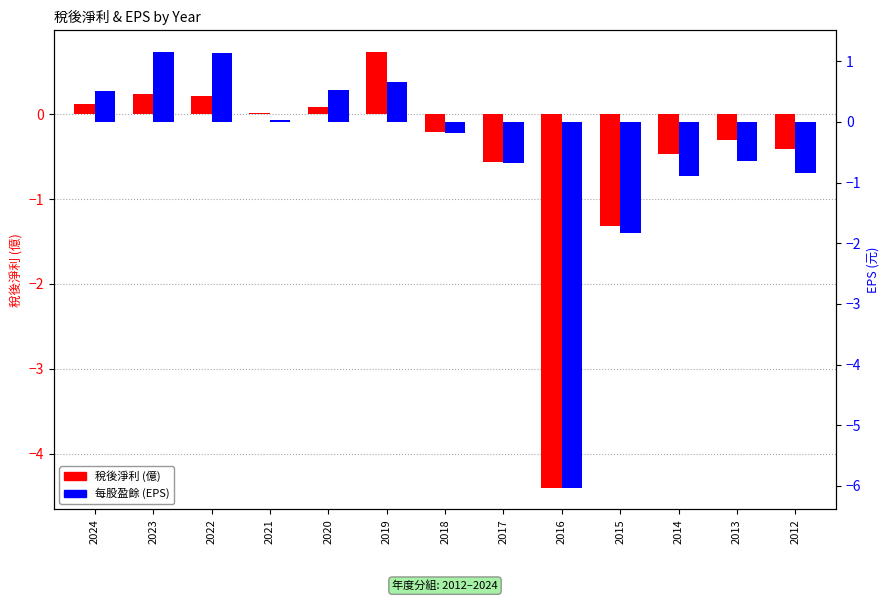

Reading left to right, list all the values displayed in this chart.

稅後淨利: 0.1	0.2	0.2	0.0	0.1	0.7	-0.2	-0.6	-4.4	-1.3	-0.5	-0.3	-0.4
每股盈餘: 0.5	1.1	1.1	0.0	0.5	0.7	-0.2	-0.7	-6.0	-1.8	-0.9	-0.6	-0.8